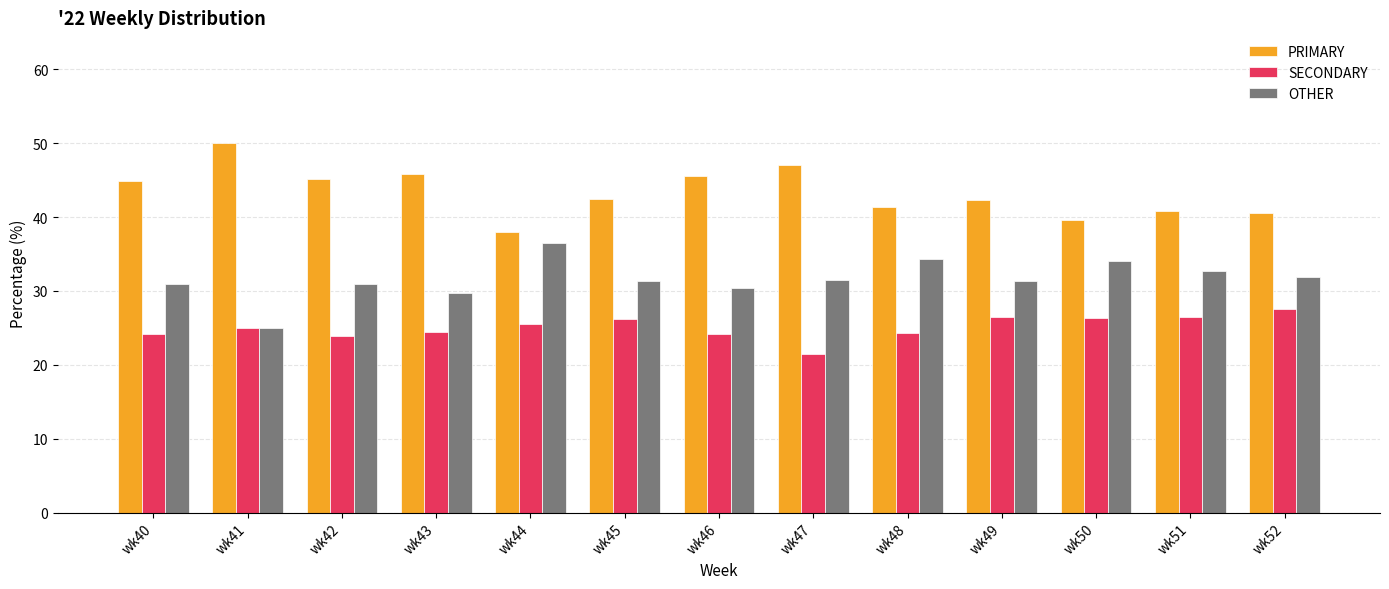

How many bars are there in each group?

3